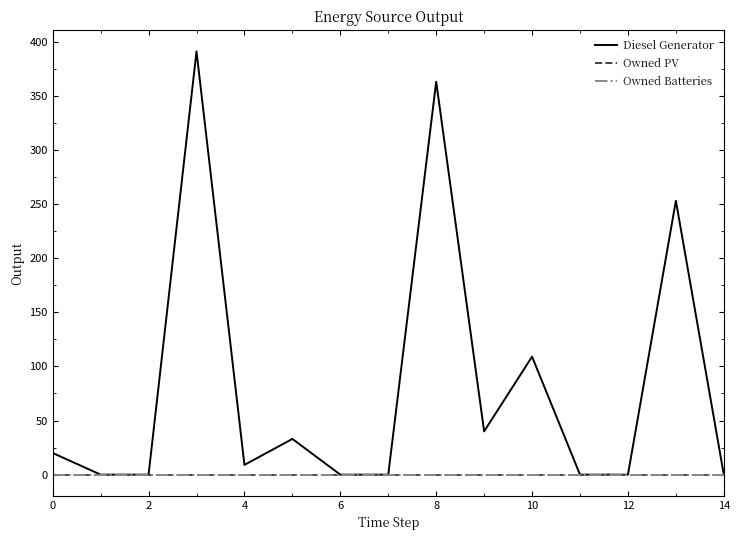

Reading left to right, list all the values displayed in this chart.

Diesel Generator: 20	0	0	391	9	33	0	0	363	40	109	0	0	253	0
Owned PV: 0	0	0	0	0	0	0	0	0	0	0	0	0	0	0
Owned Batteries: 0	0	0	0	0	0	0	0	0	0	0	0	0	0	0